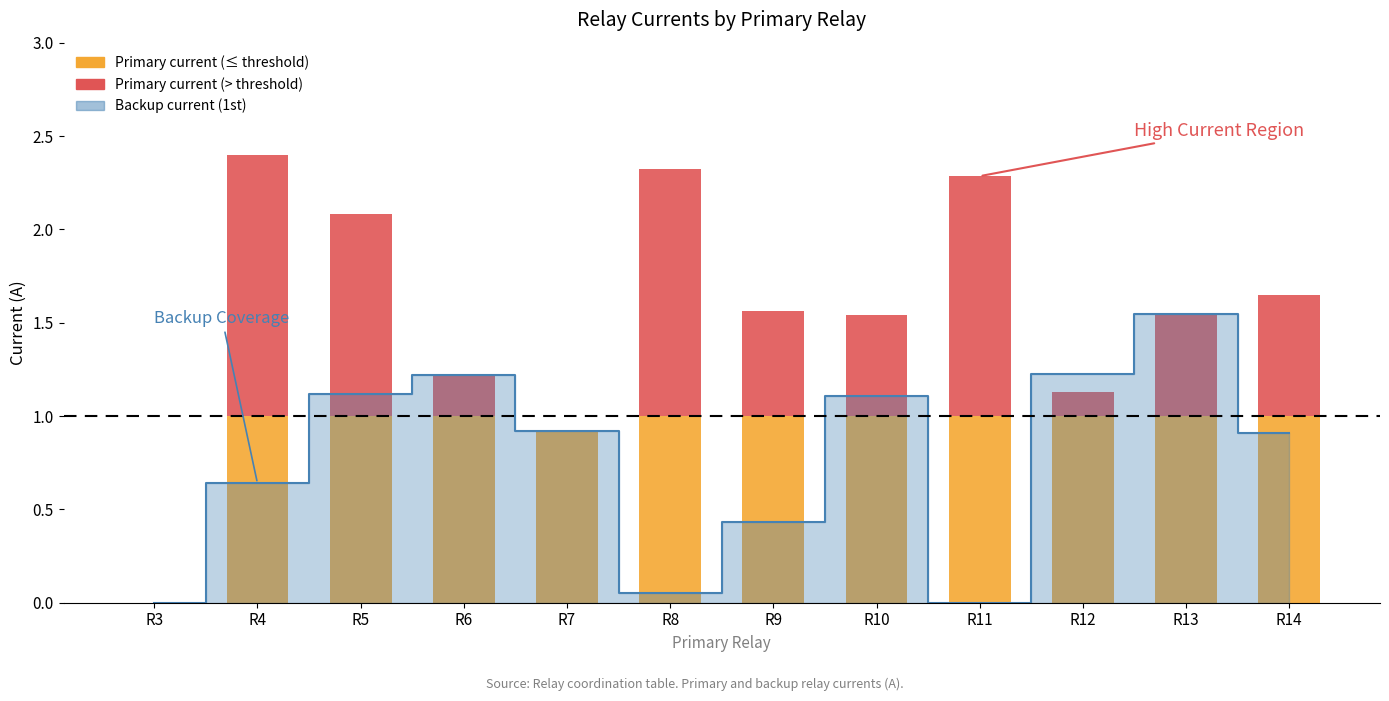

List the labels in order of value, largest first.

R13, R12, R6, R5, R10, R7, R14, R4, R9, R8, R3, R11